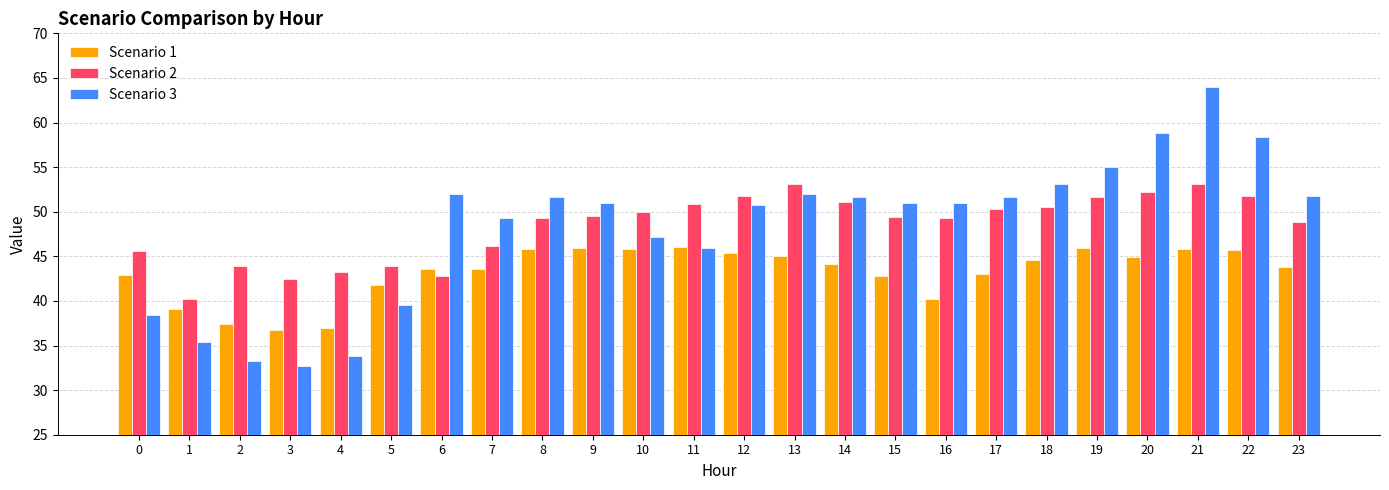

Which series has the largest range (max minus min)?

Scenario 3